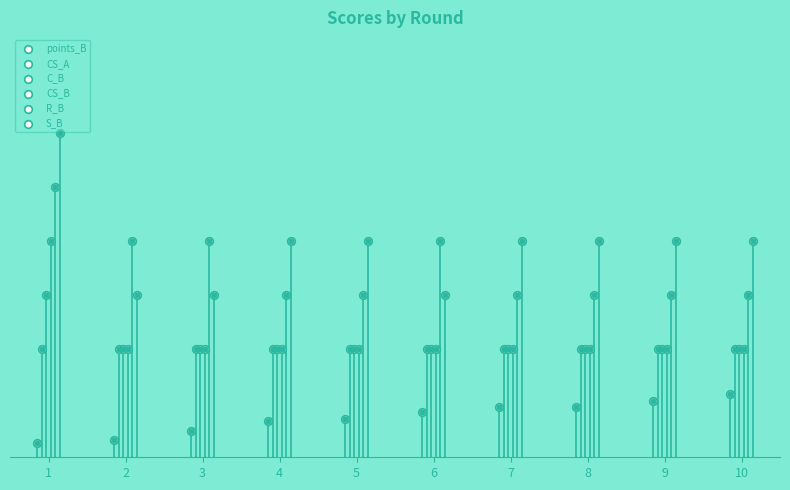

Which series has the largest total across all categories?

S_B